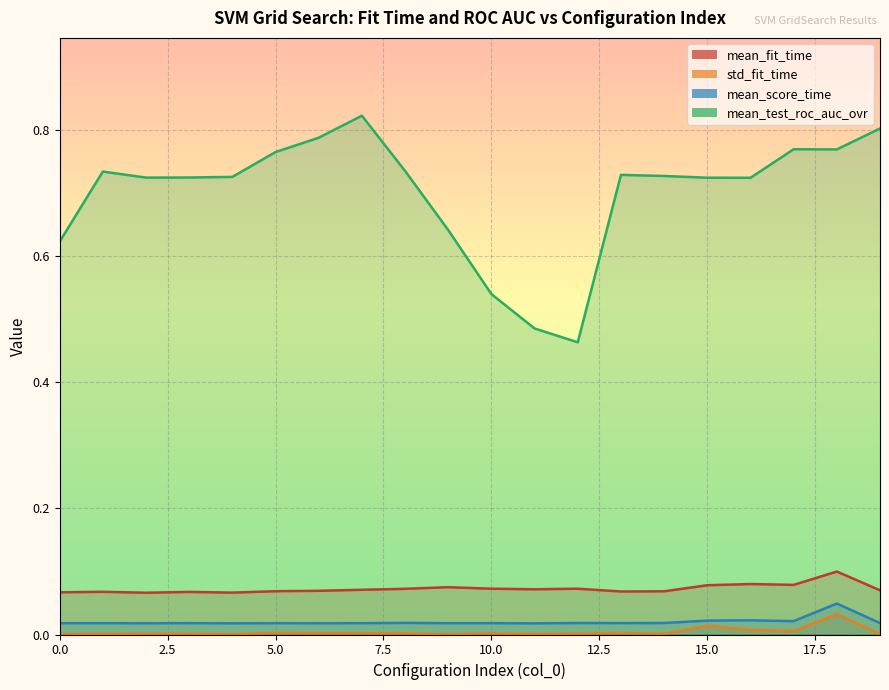

Is the value of mean_test_roc_auc_ovr at 2 greater than the value of mean_score_time at 8?

Yes